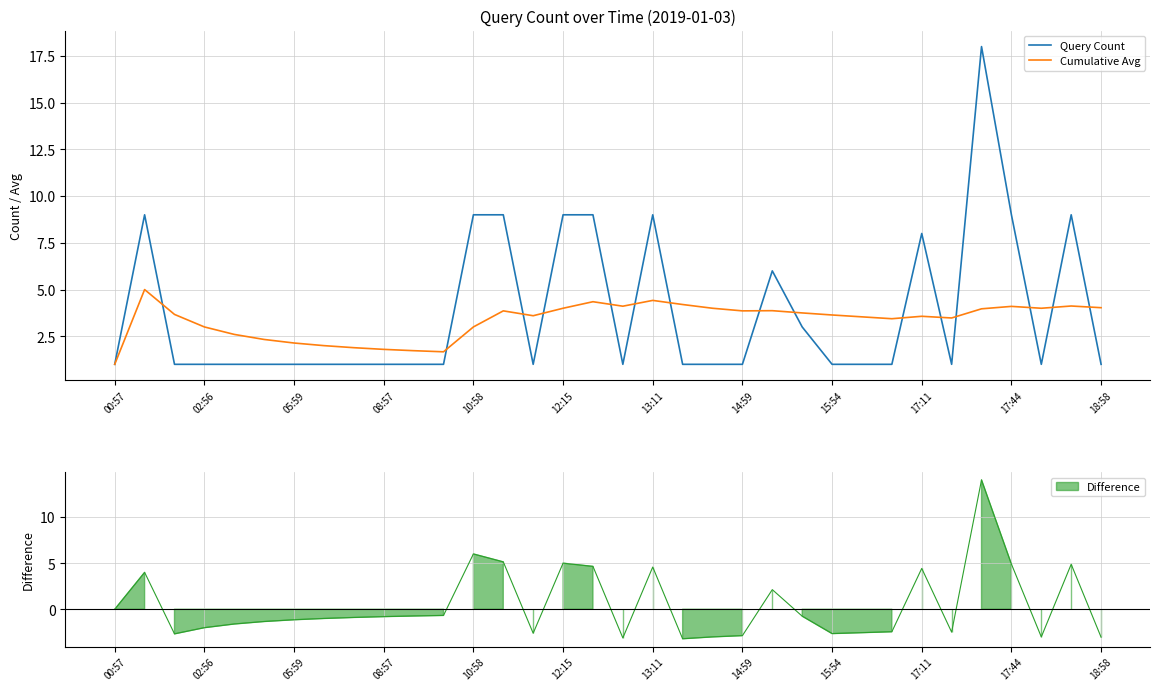

What is the minimum value for Cumulative Avg?

1.0